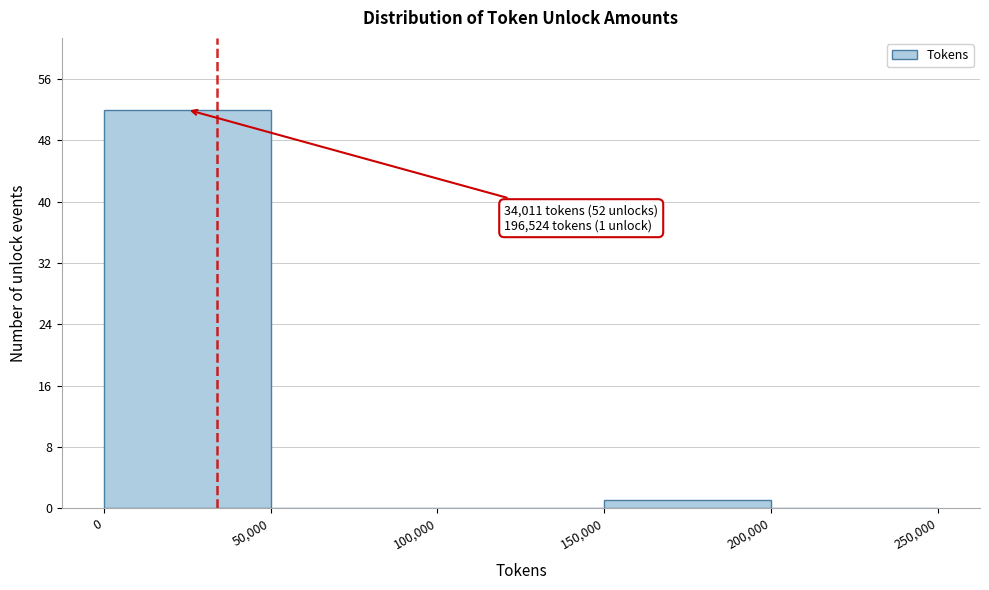

Which range on the x-axis has the tallest bar?

0 to 50,000